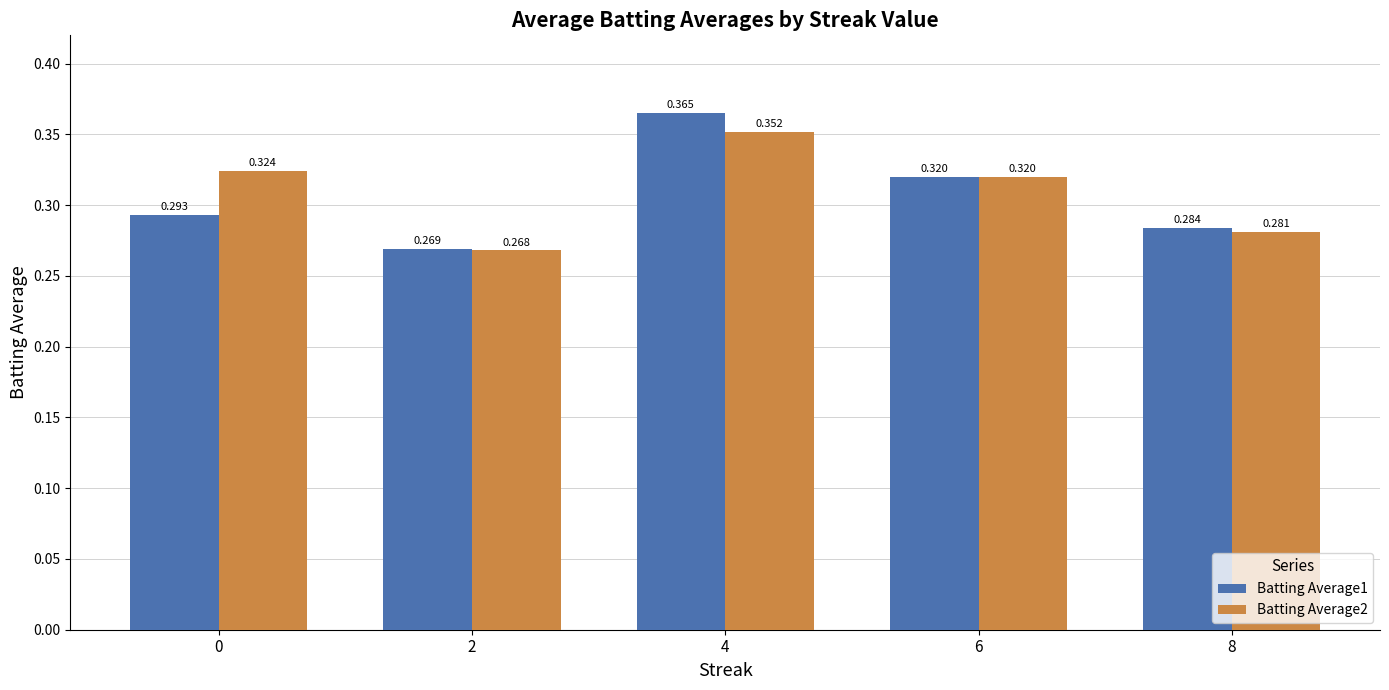

Is the value of Batting Average1 at 8 greater than the value of Batting Average2 at 0?

No